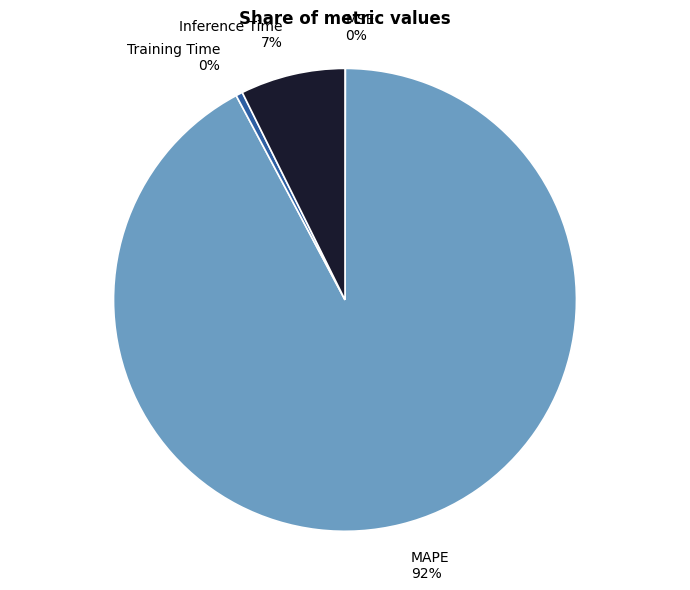

Between Training Time and MAPE, which is larger?

MAPE